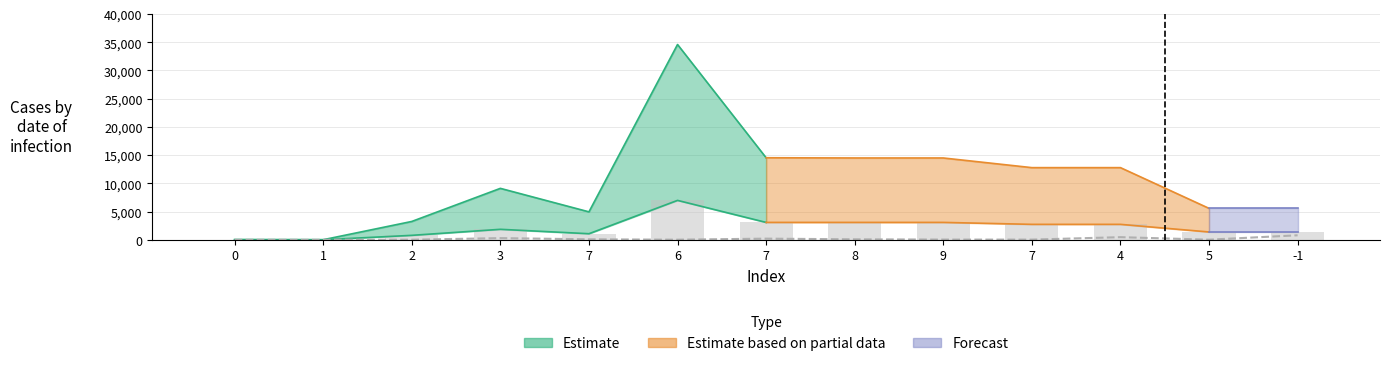

Reading left to right, transcribe all the data shown in this chart.

col_1: 0=0.0	1=0.2	2=20.9	3=292.0	7=86.9	6=19.0	7=202.1	8=83.7	9=38.2	7=32.0	4=463.3	5=20.8	-1=797.3
col_2: 0=36.0	1=8.0	2=788.0	3=1857.0	7=1075.0	6=6981.0	7=3080.0	8=3080.0	9=3080.0	7=2735.0	4=2735.0	5=1384.0	-1=1384.0